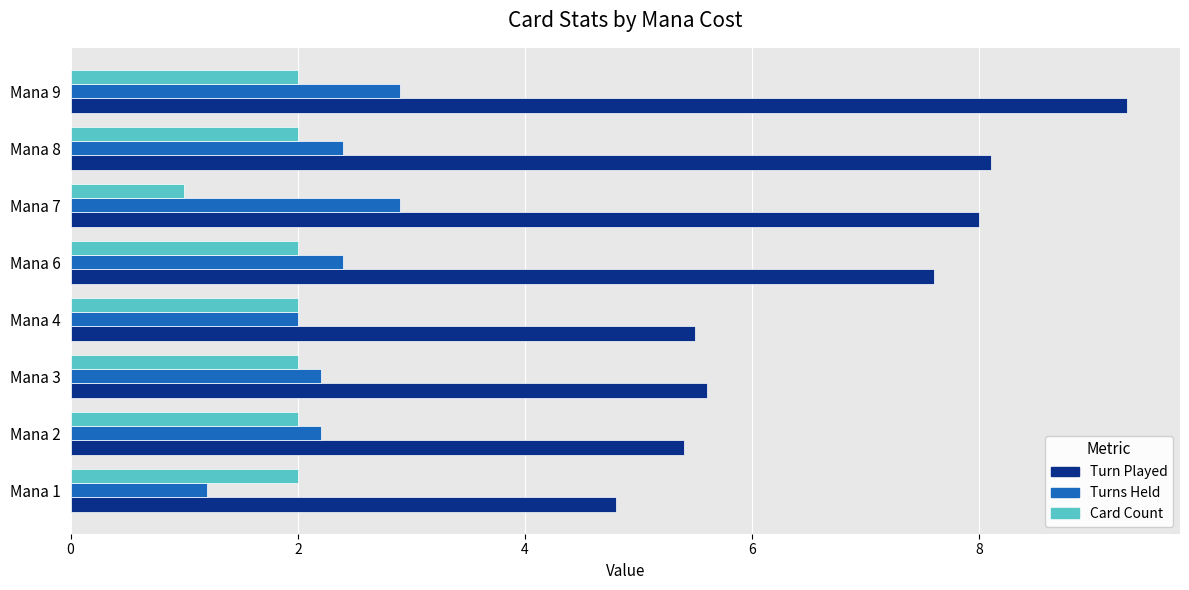

What is the difference between the second highest and second lowest values in the Turns Held series?

0.9